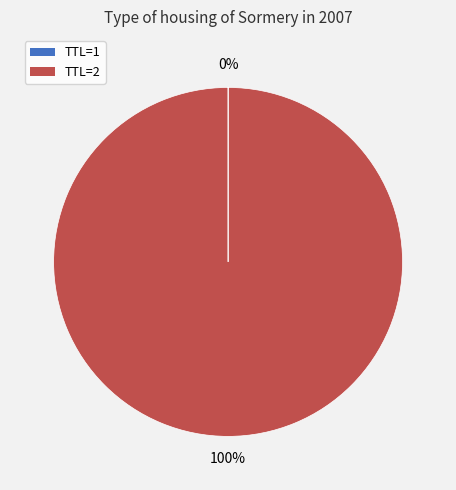

What percentage is the TTL=2 slice, to the nearest percent?

100%